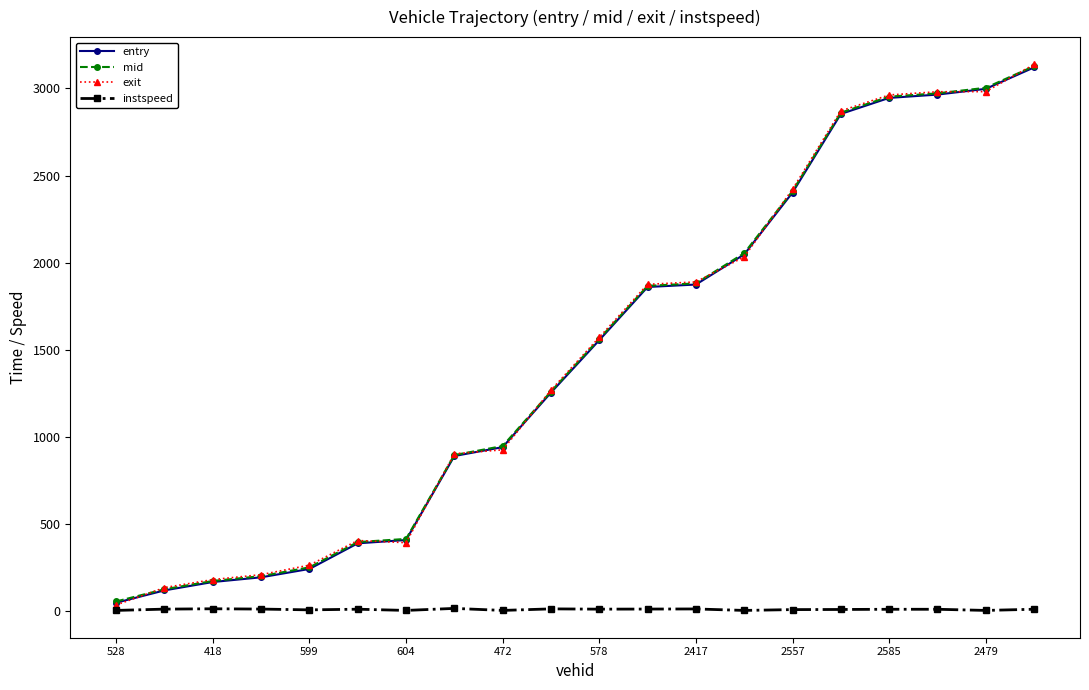

What is the value of the mid point at the 6th from the left?

397.1